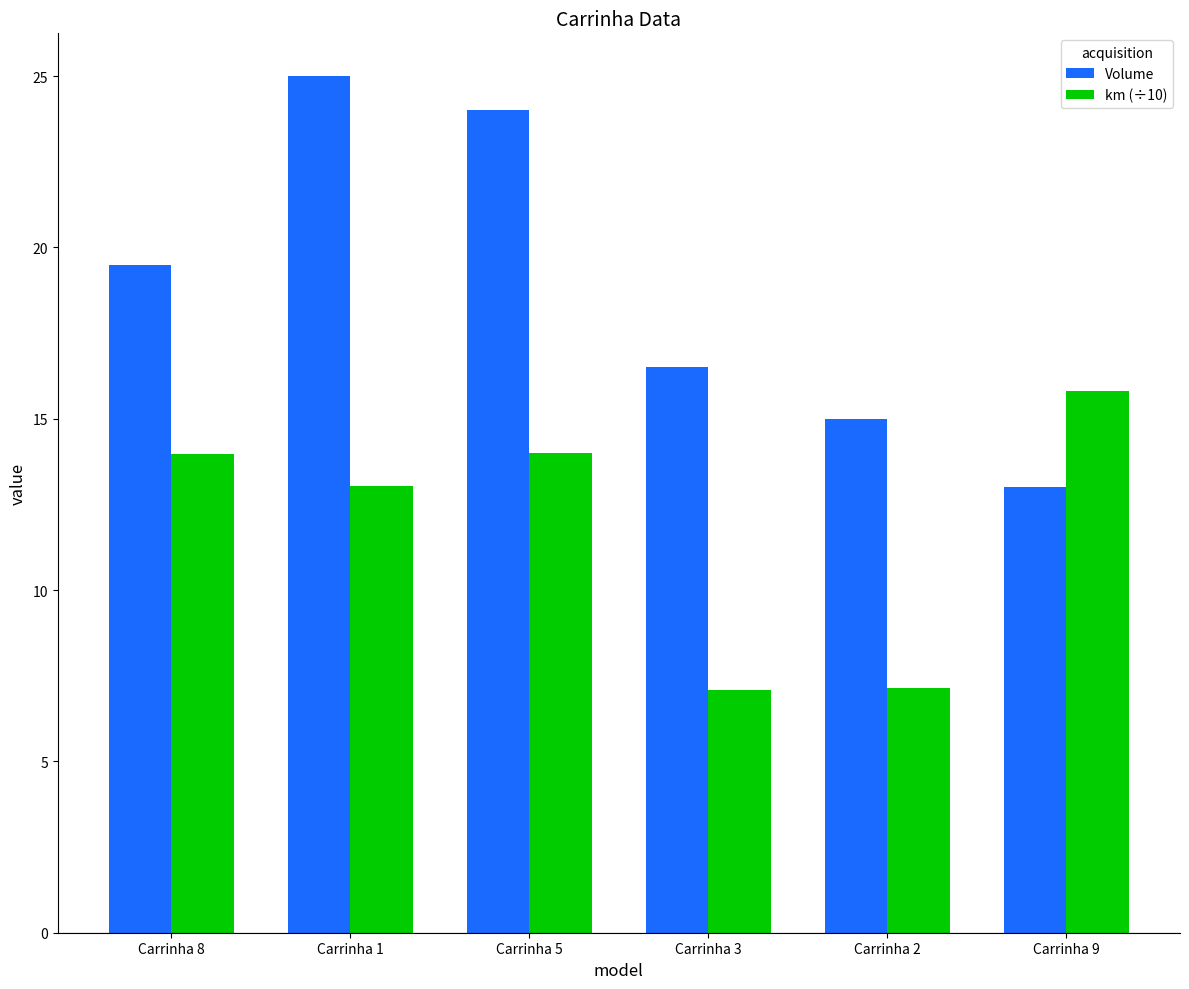

Is the value of Volume at Carrinha 9 greater than the value of km (÷10) at Carrinha 9?

No